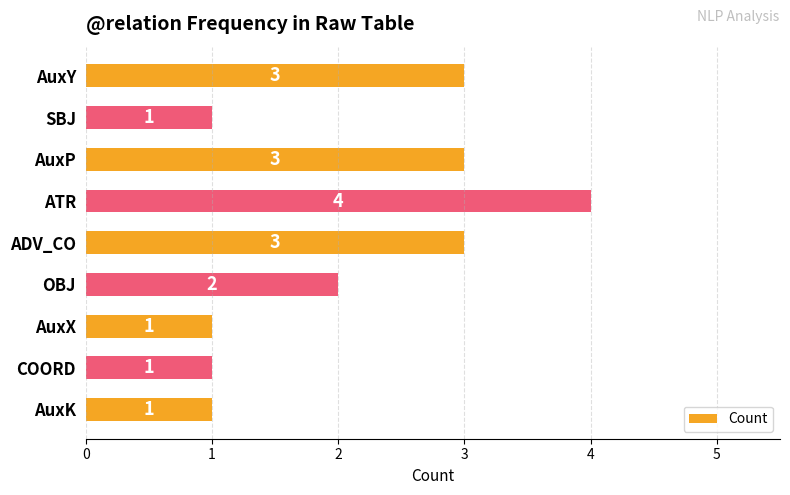

What is the average value?

2